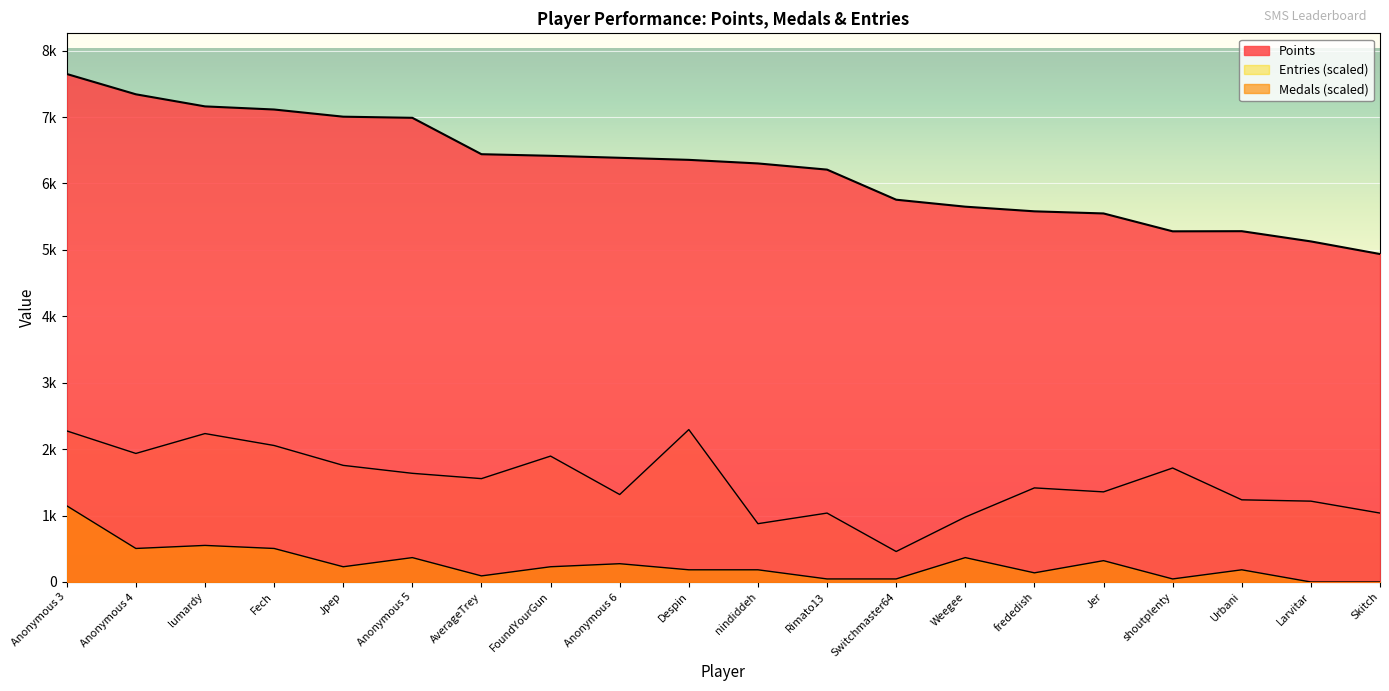

Which series has the largest total across all categories?

Points